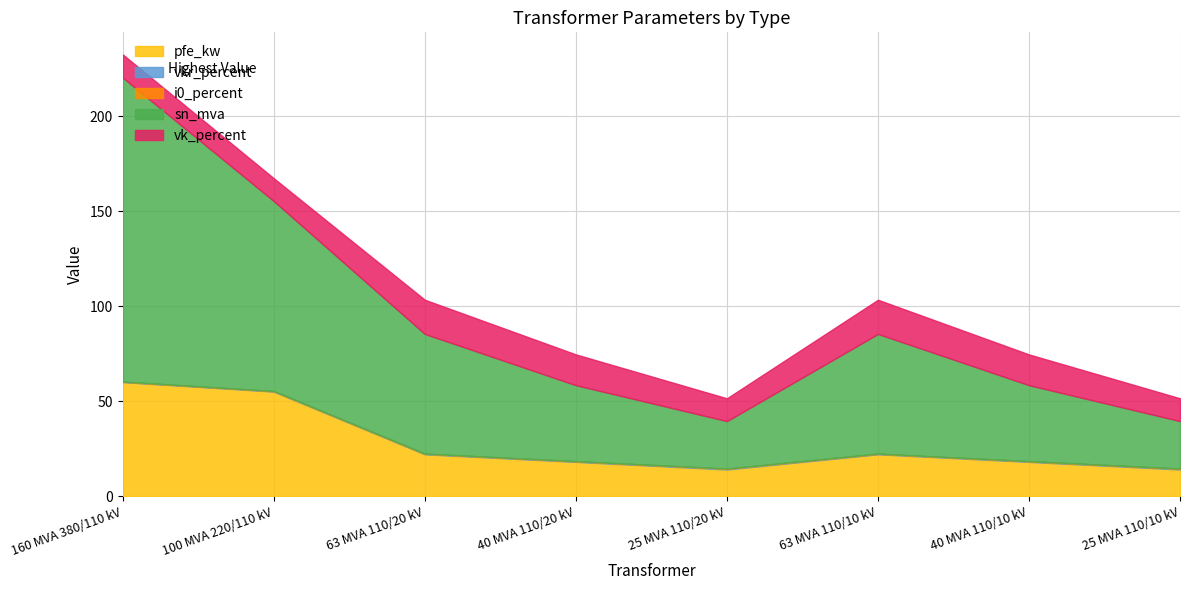

At which label is vkr_percent closest to 0?

160 MVA 380/110 kV